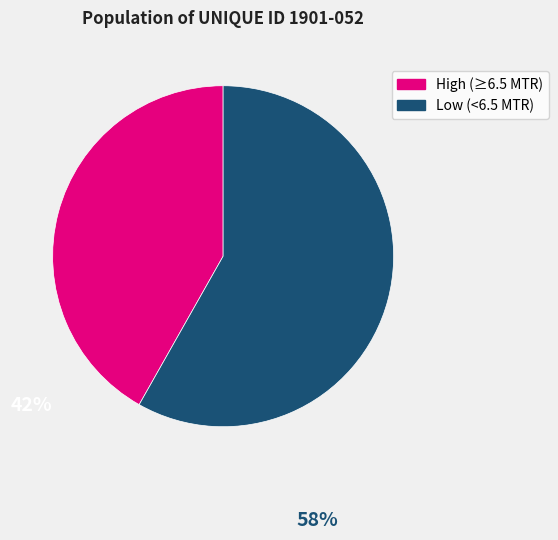

Does any single category account for the majority?

Yes